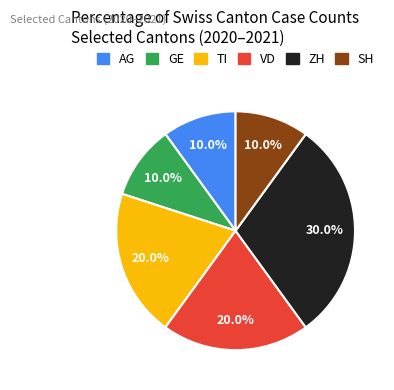

What is the ratio of the value at SH to the value at TI?

0.5